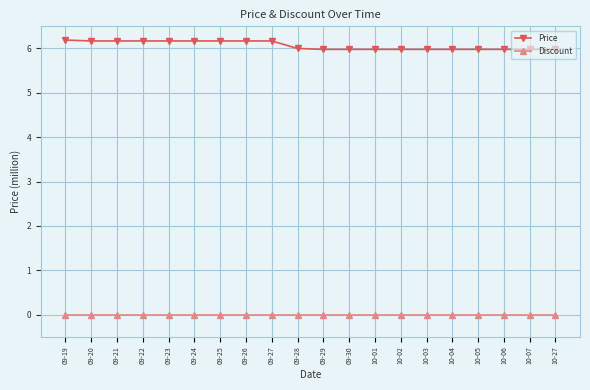

Where does the Price series first go above 6?

09-19